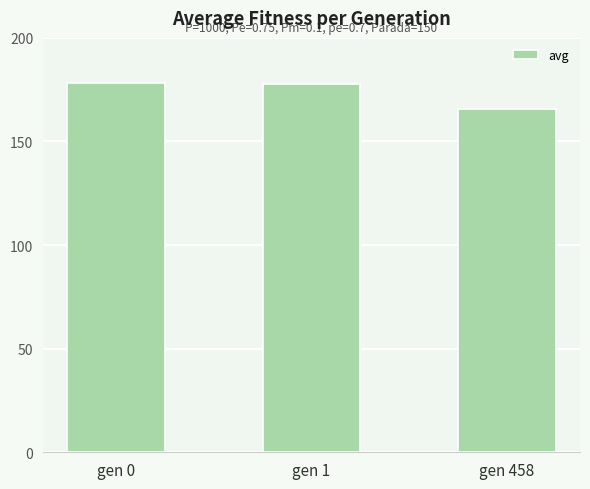

What is the ratio of the value at gen 0 to the value at gen 1?

1.0